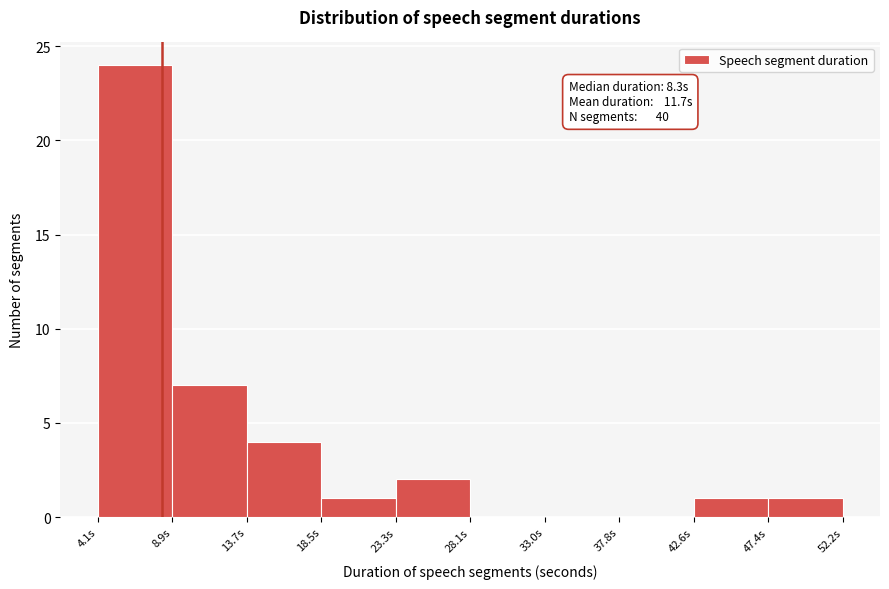

Which range on the x-axis has the tallest bar?

4.0 to 9.0